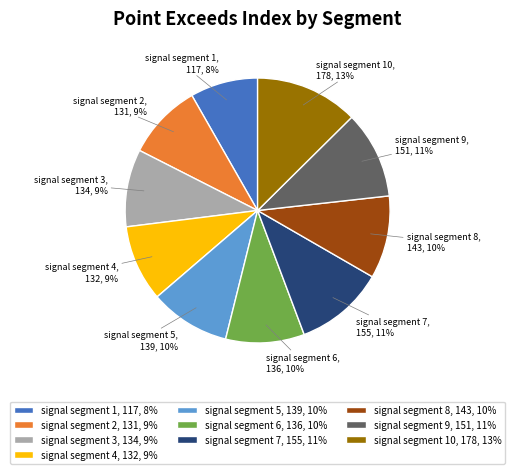

The signal segment 9, 151, 11% slice represents 19% of the pie. True or false?

False